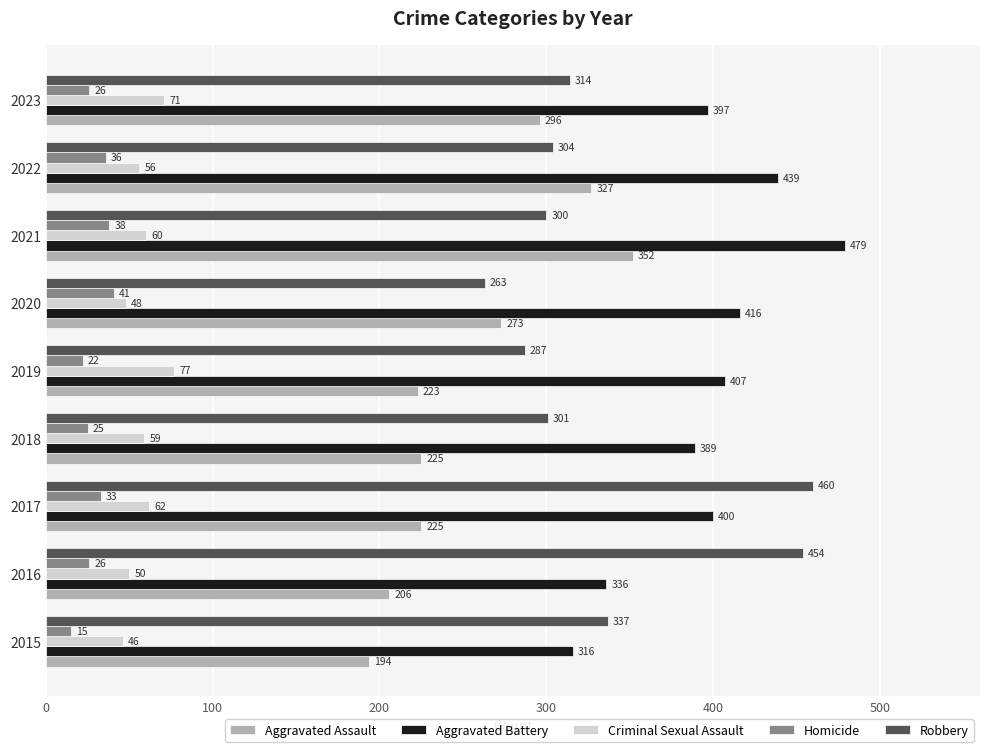

Which series has the largest total across all categories?

Aggravated Battery